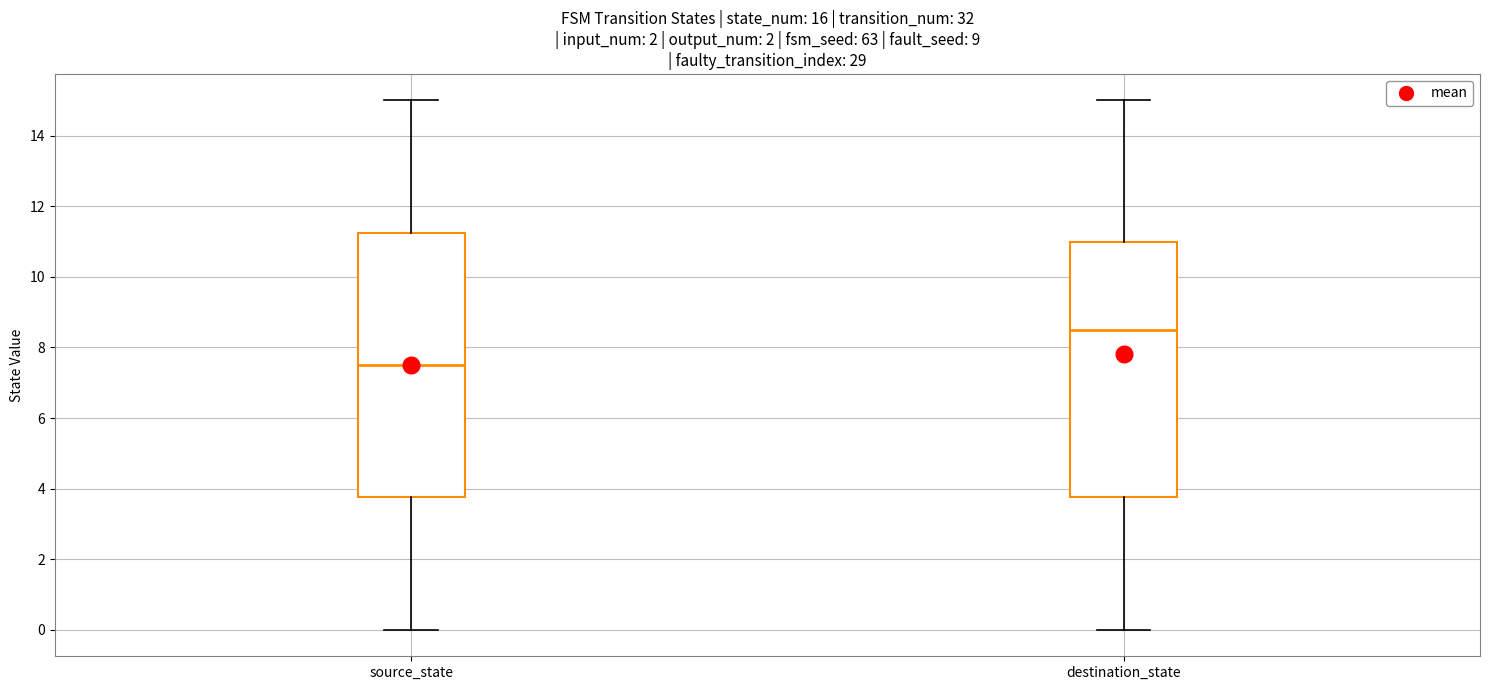

Which box's median line is the highest?

destination_state